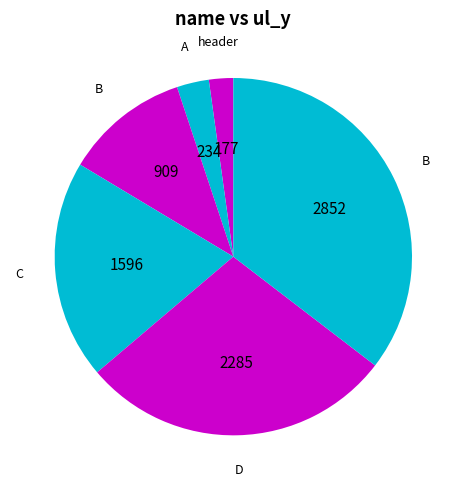

How many slices are in this pie chart?

6